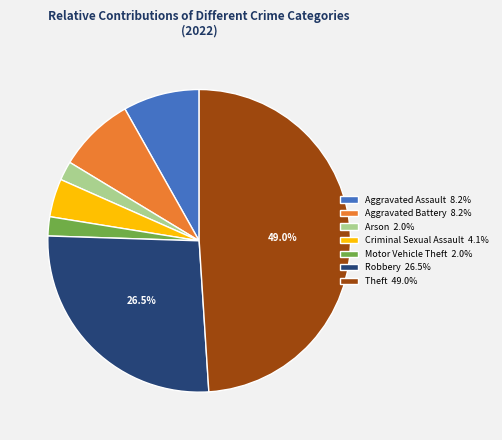

To the nearest percent, what is the difference between the largest and smallest slice percentages?

47%